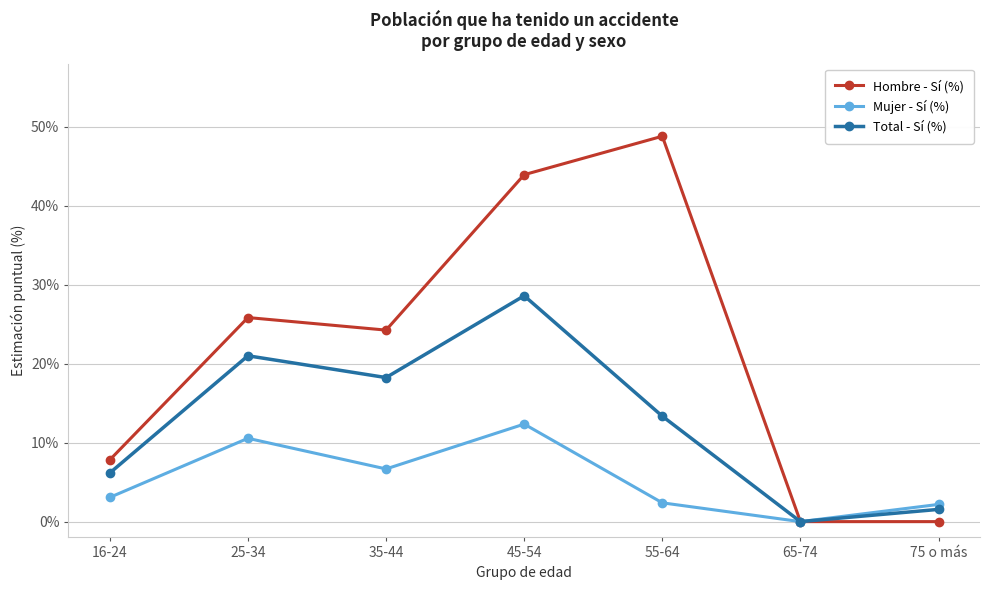

What is the maximum value shown in the chart?

48.8